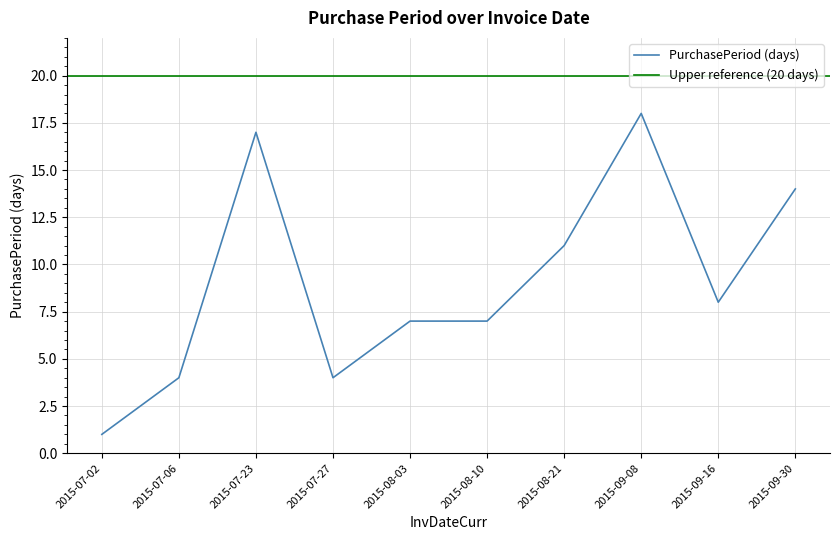

What is the approximate value at 2015-09-30, to the nearest 5?

15